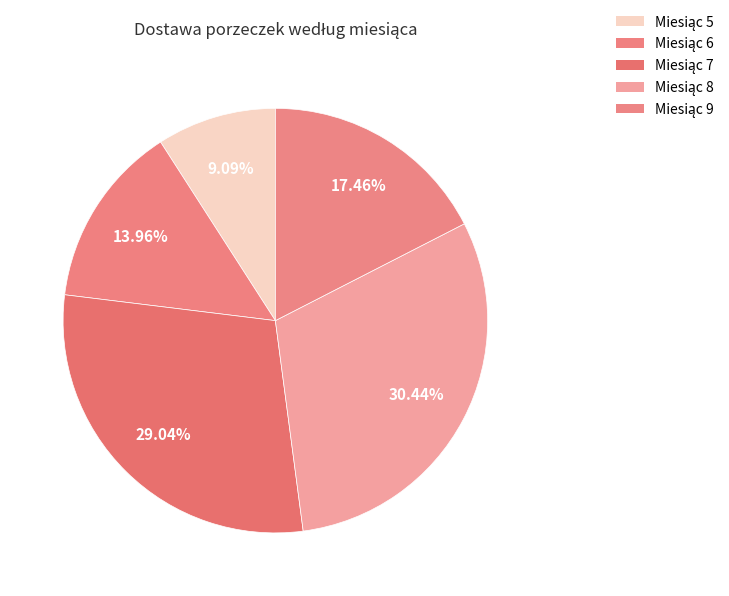

Count the number of slices in the pie.

5